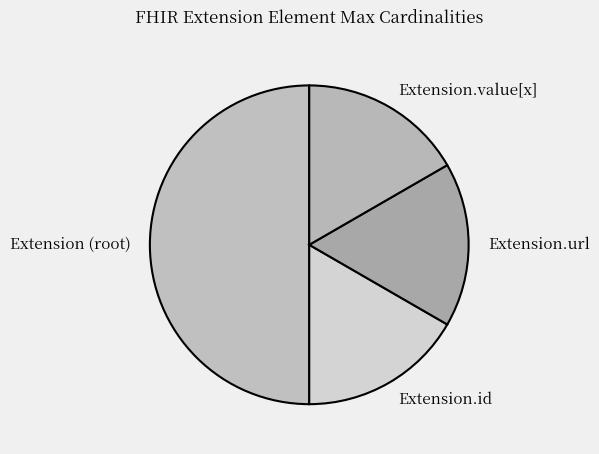

Which has a higher value, Extension (root) or Extension.url?

Extension (root)